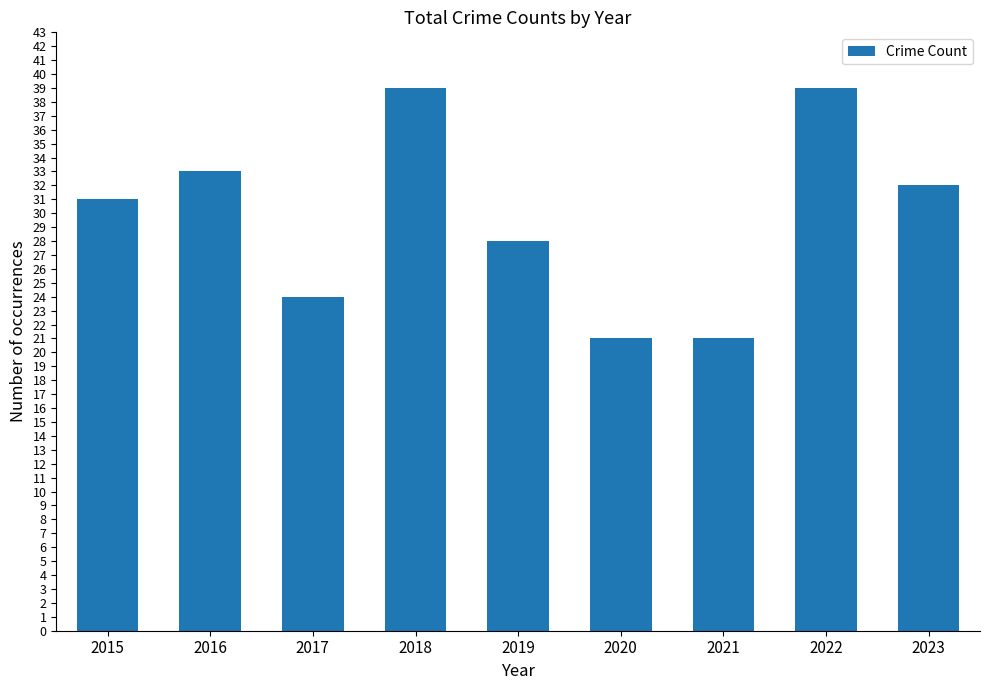

What is the smallest value displayed?

21